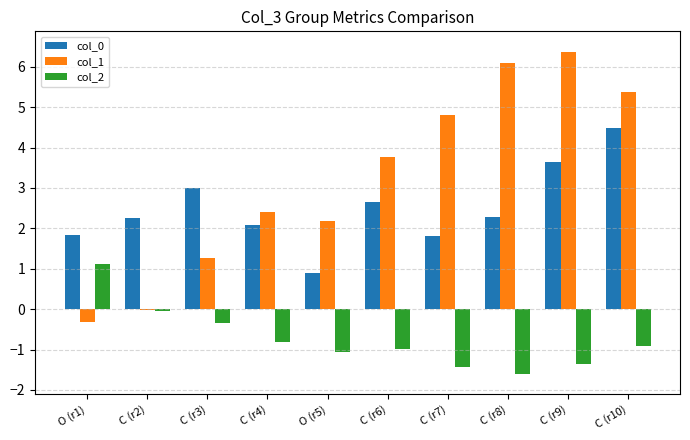

What is the sum of the col_2 values at O (r5) and C (r6)?

-2.0